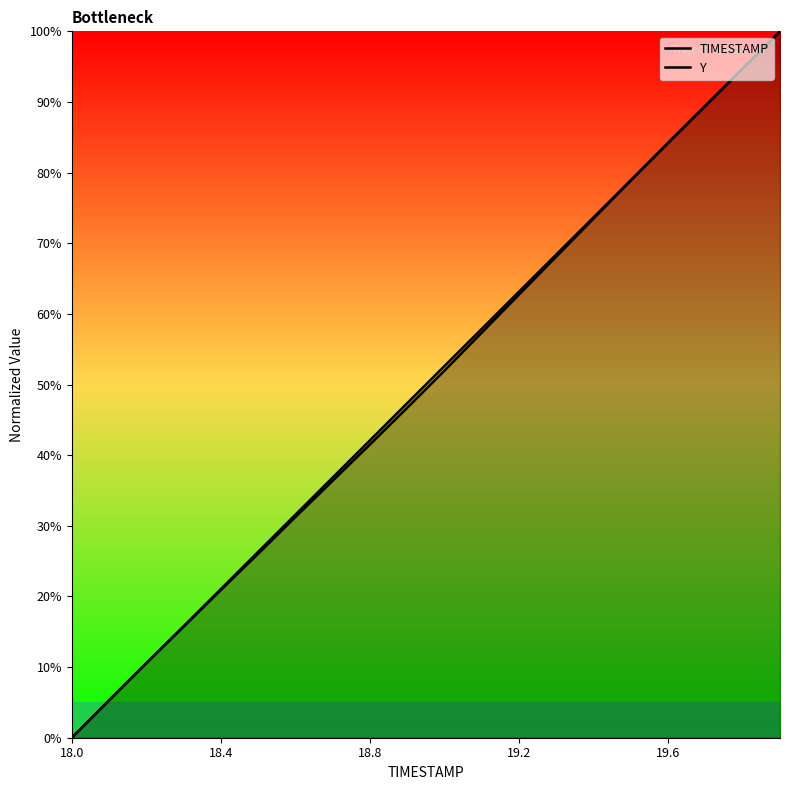

True or false: TIMESTAMP and Y cross at least once.

True